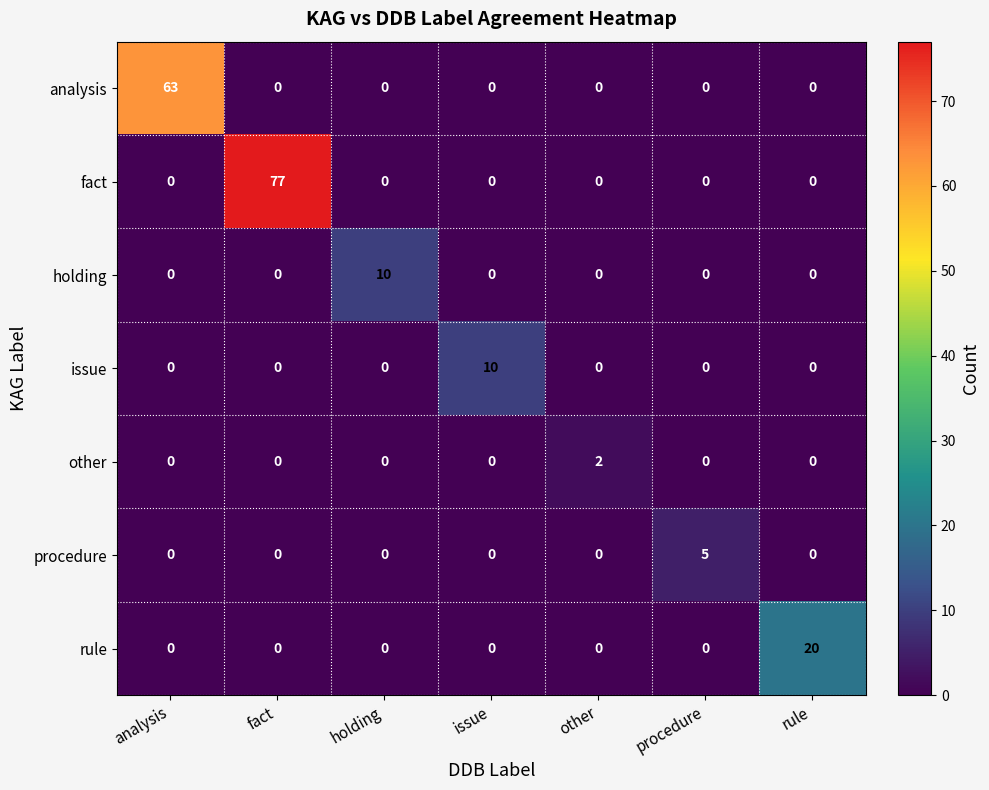

How many data points in holding are above 0?

1